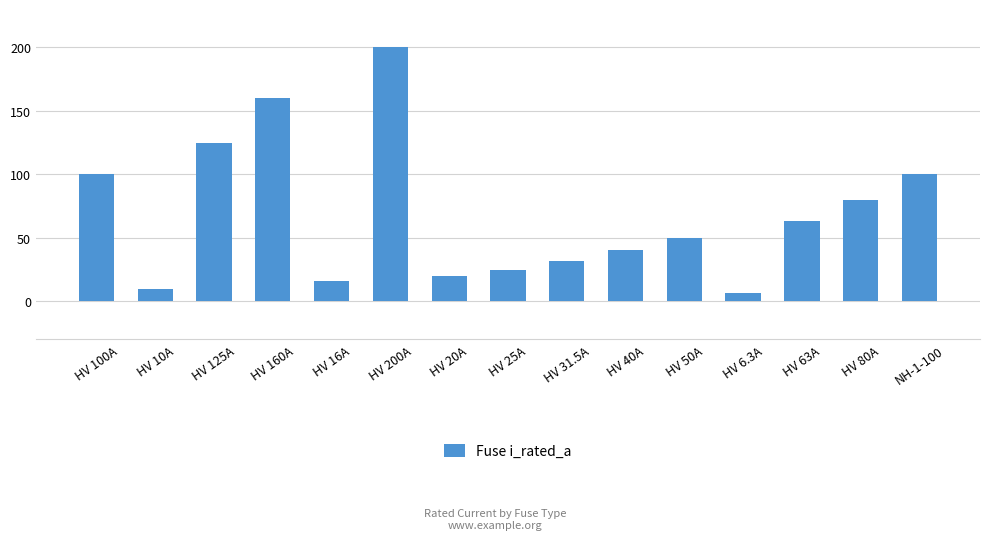

What is the minimum value shown in the chart?

6.3